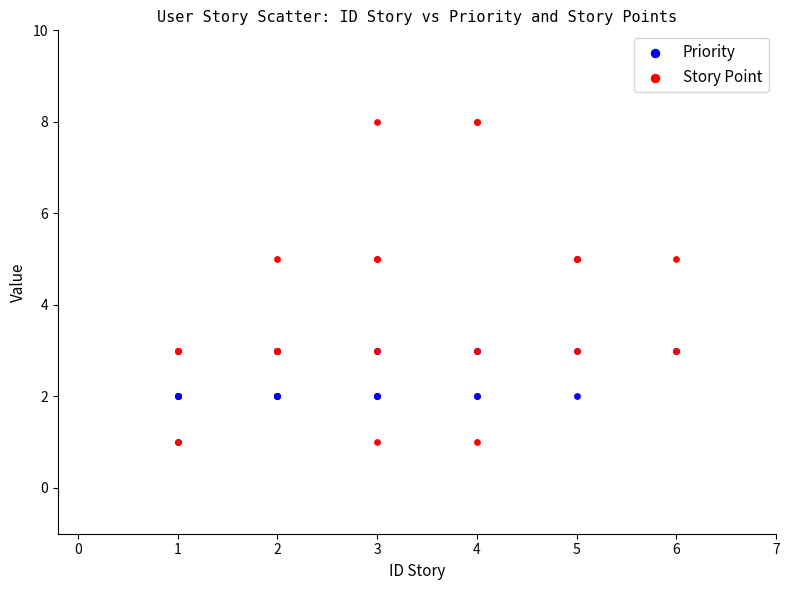

Which series reaches the maximum Y coordinate?

Story Point